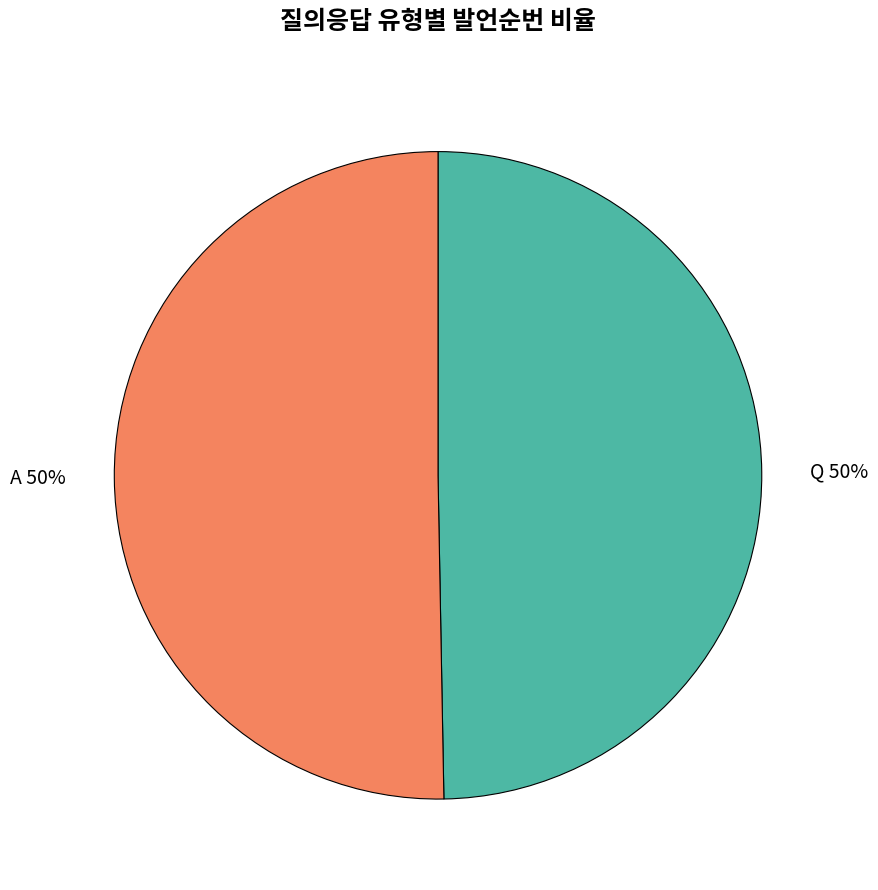

Is it true that A is 50% of the pie?

True